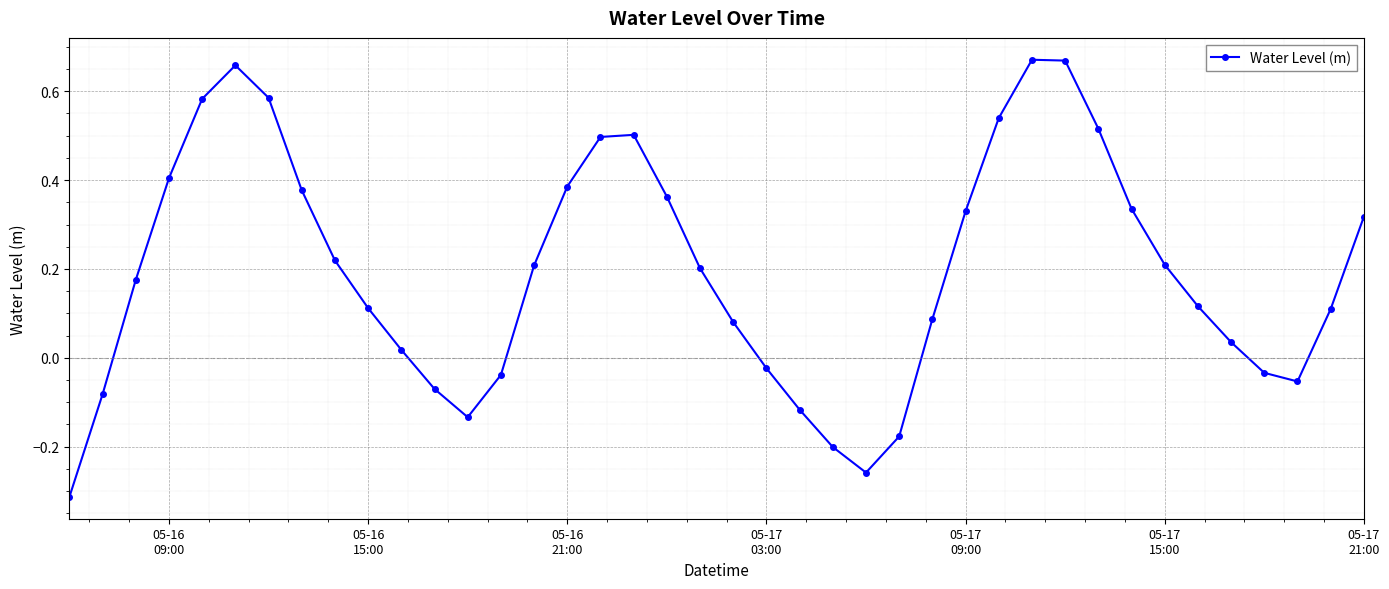

True or false: there are more than 0 points higher than both neighbors.

True